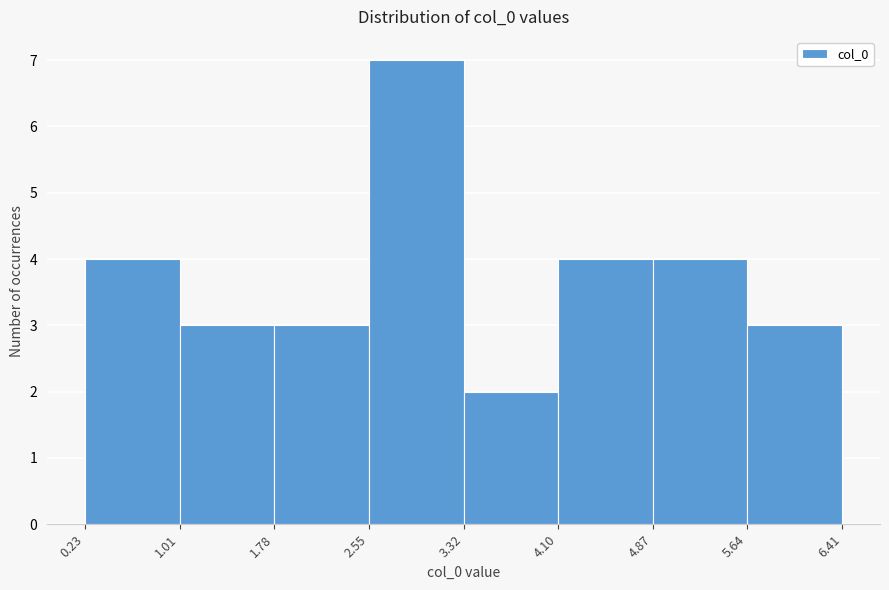

Over which range of the x-axis is the bar tallest?

2.55 to 3.32